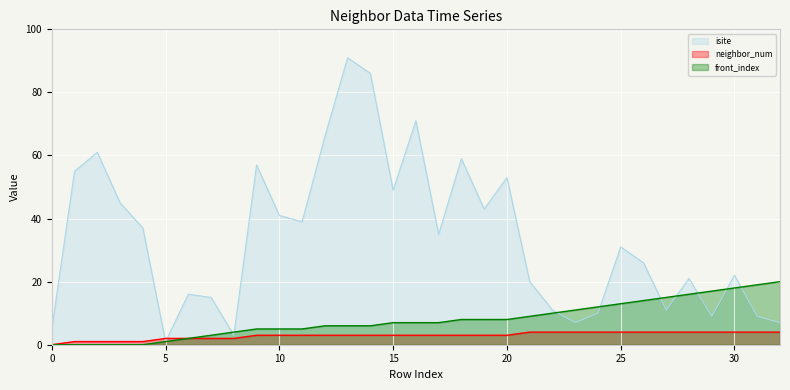

Reading left to right, list all the values displayed in this chart.

isite: 0=5	1=55	2=61	3=45	4=37	5=1	6=16	7=15	8=3	9=57	10=41	11=39	12=66	13=91	14=86	15=49	16=71	17=35	18=59	19=43	20=53	21=20	22=11	23=7	24=10	25=31	26=26	27=11	28=21	29=9	30=22	31=9	32=7
neighbor_num: 0=0	1=1	2=1	3=1	4=1	5=2	6=2	7=2	8=2	9=3	10=3	11=3	12=3	13=3	14=3	15=3	16=3	17=3	18=3	19=3	20=3	21=4	22=4	23=4	24=4	25=4	26=4	27=4	28=4	29=4	30=4	31=4	32=4
front_index: 0=0	1=0	2=0	3=0	4=0	5=1	6=2	7=3	8=4	9=5	10=5	11=5	12=6	13=6	14=6	15=7	16=7	17=7	18=8	19=8	20=8	21=9	22=10	23=11	24=12	25=13	26=14	27=15	28=16	29=17	30=18	31=19	32=20